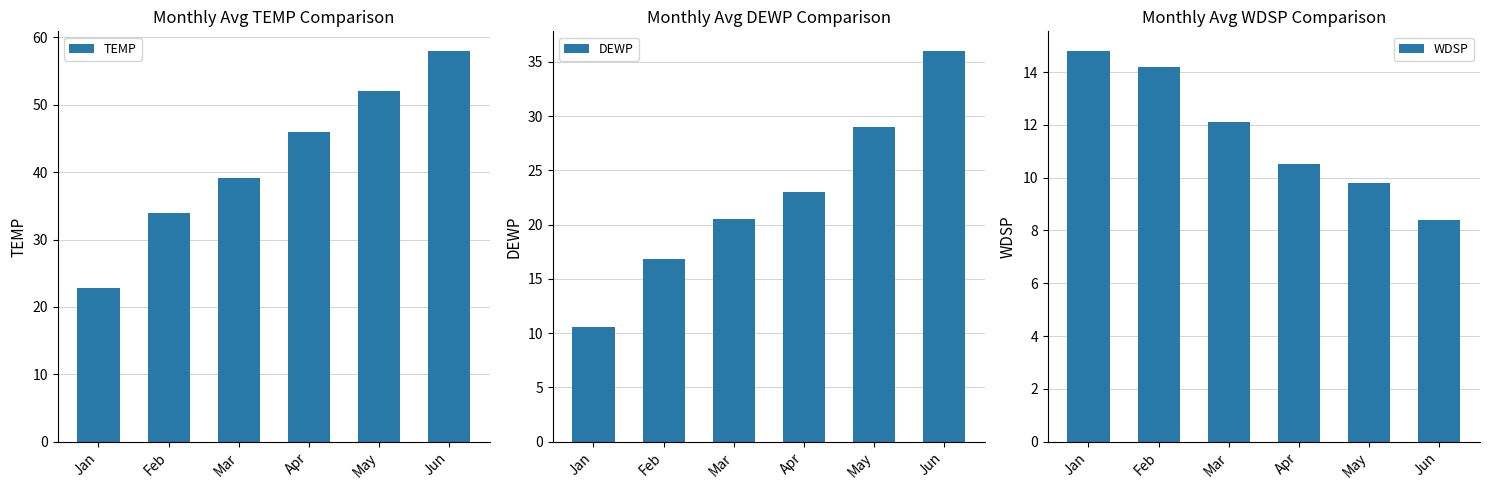

Reading left to right, list all the values displayed in this chart.

TEMP: Jan=22.8	Feb=34.0	Mar=39.1	Apr=46.0	May=52.0	Jun=58.0
DEWP: Jan=10.6	Feb=16.8	Mar=20.5	Apr=23.0	May=29.0	Jun=36.0
WDSP: Jan=14.8	Feb=14.2	Mar=12.1	Apr=10.5	May=9.8	Jun=8.4